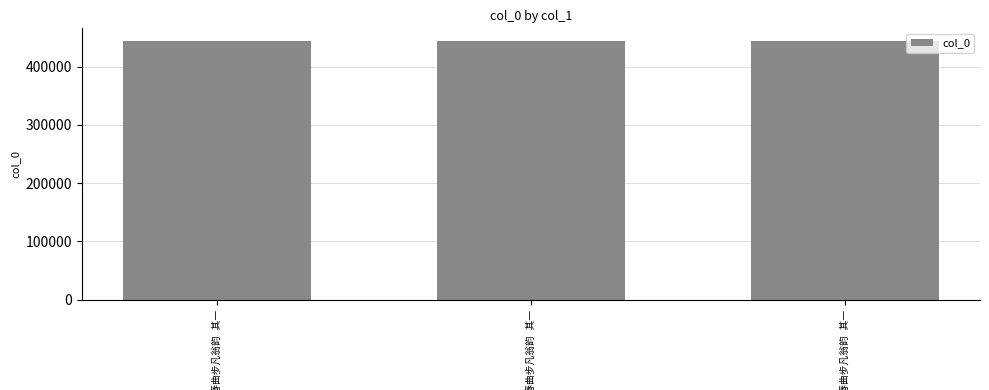

What is the value of the 3rd bar from the left?

443292